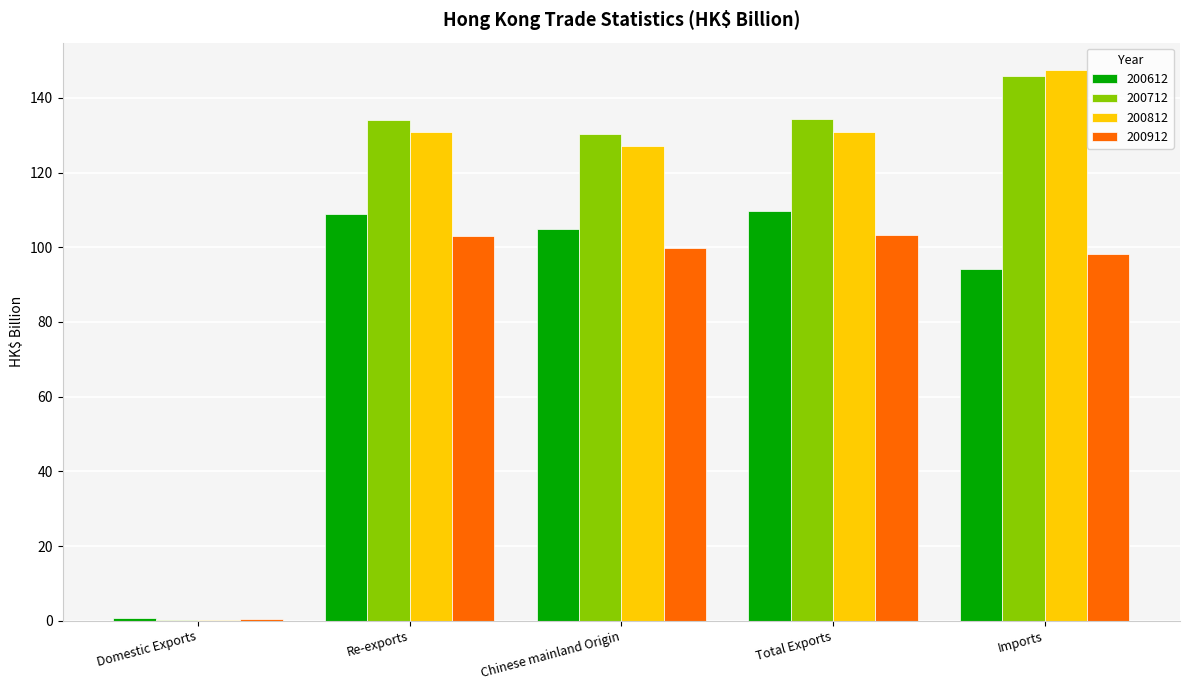

Count the number of categories in the chart.

5